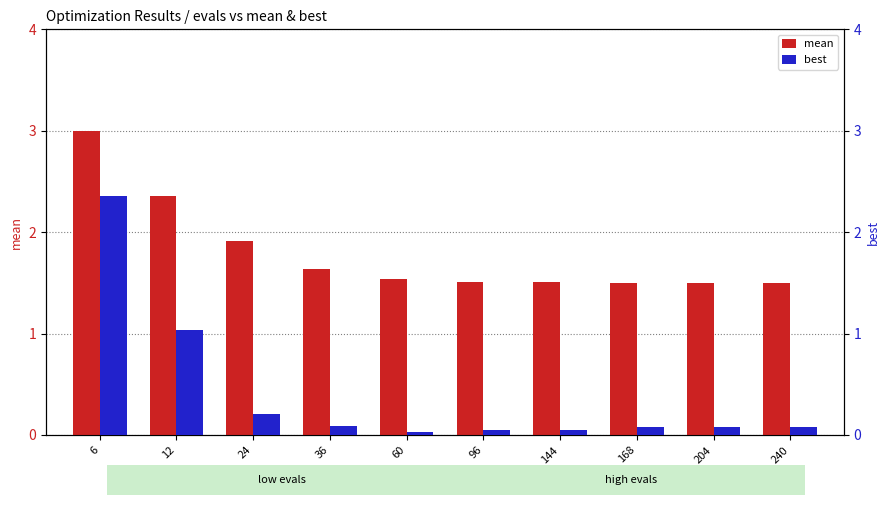

Is it true that best equals 0.0 at 168?

False